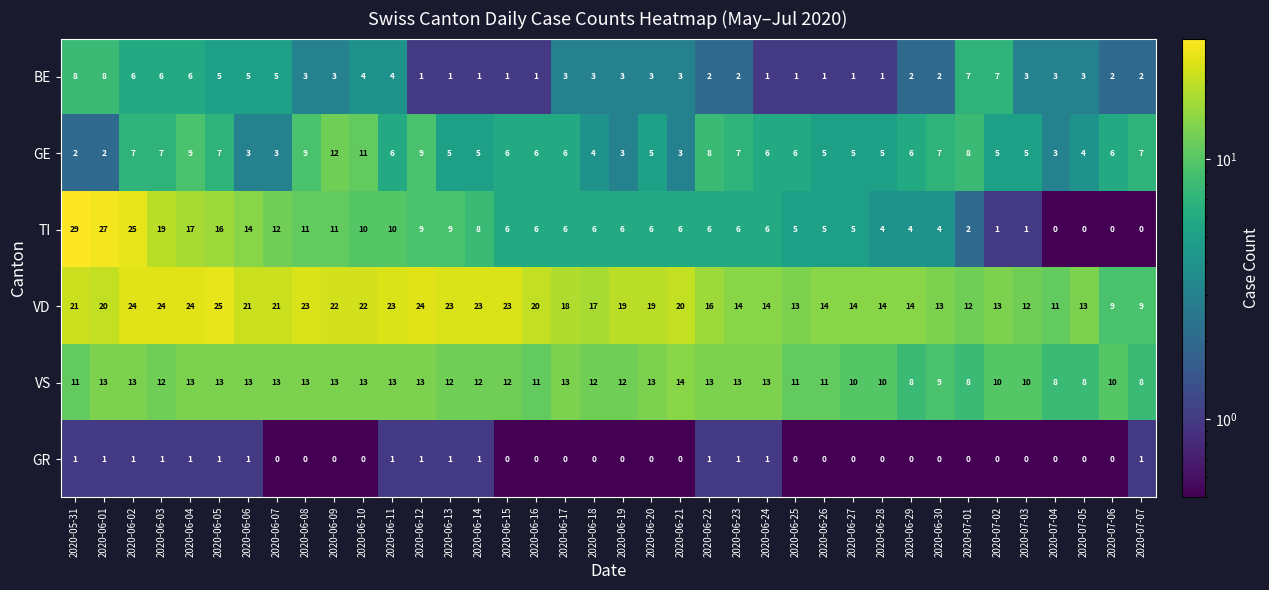

What is the approximate value of VS at 2020-07-06?

10